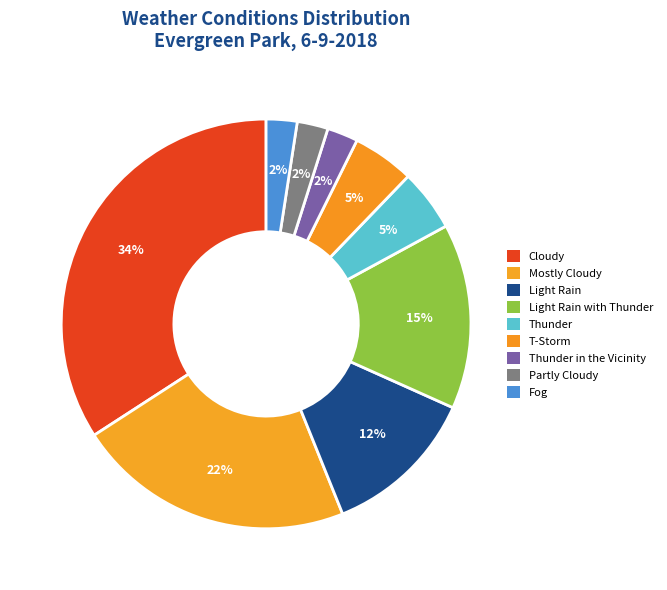

Approximately how many times larger is the value at Cloudy compared to Thunder?

7.0